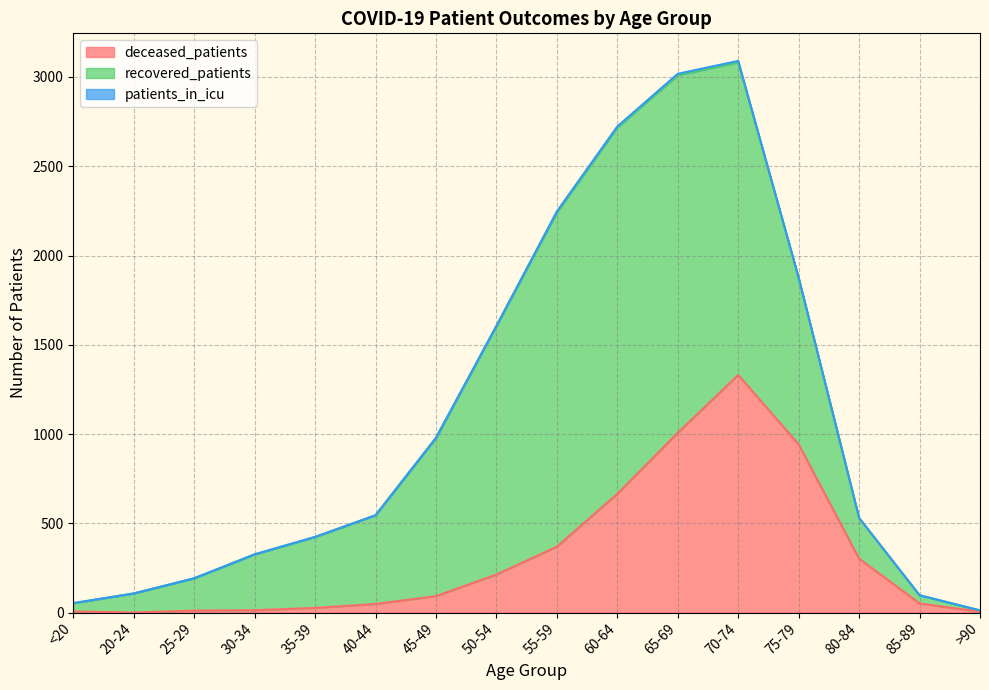

At which label is recovered_patients closest to 1029?

75-79